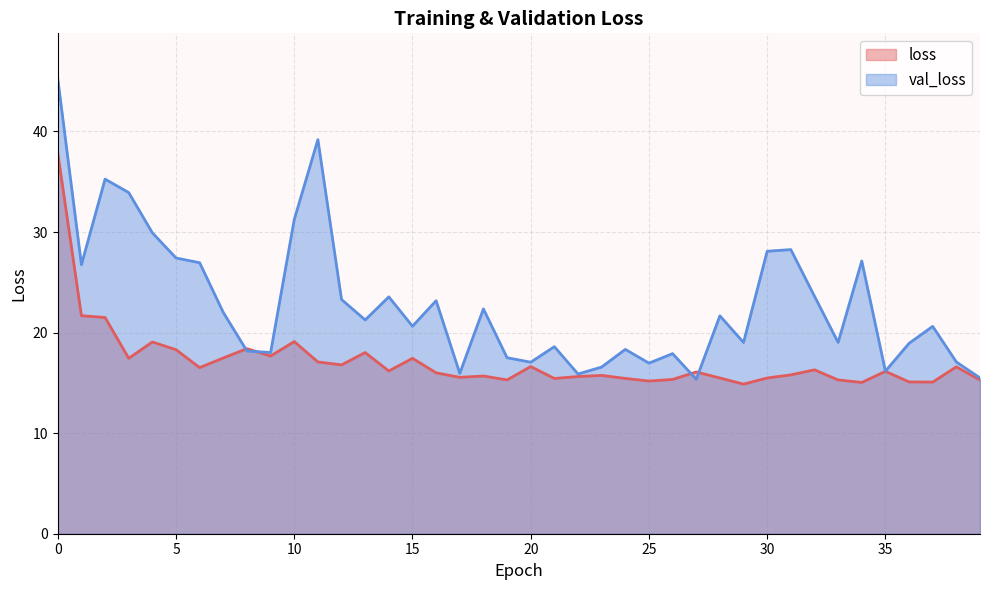

What is the value of the val_loss point at the 3rd from the left?

35.3